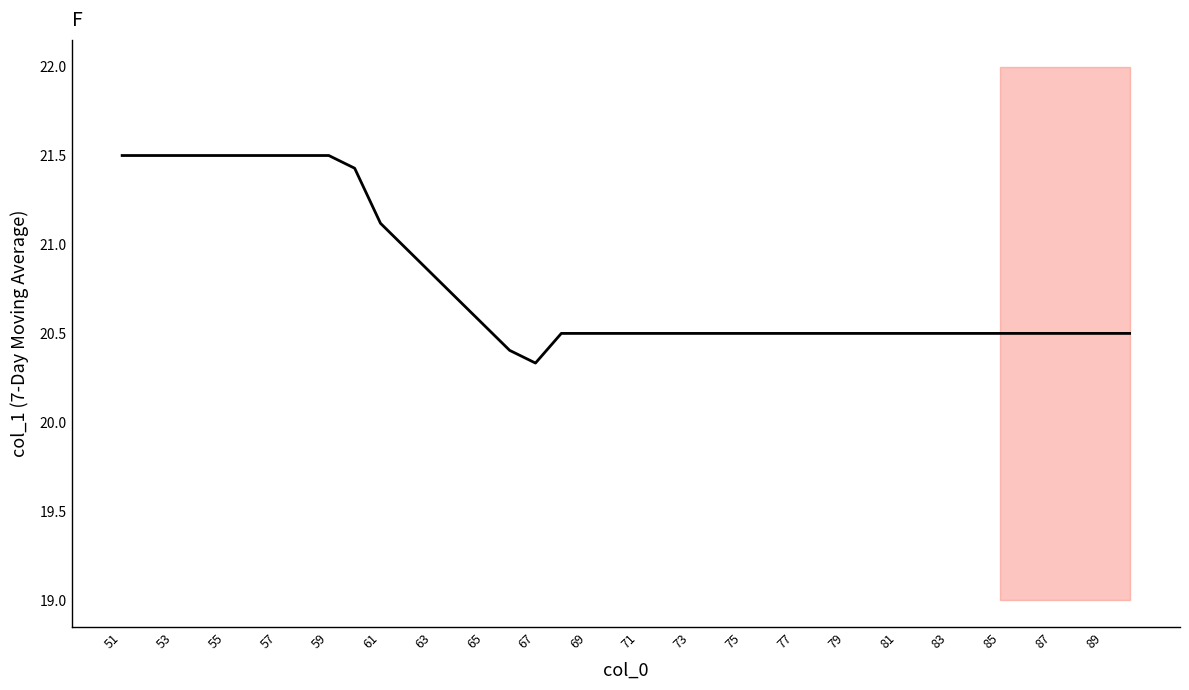

What is the maximum value shown in the chart?

21.5